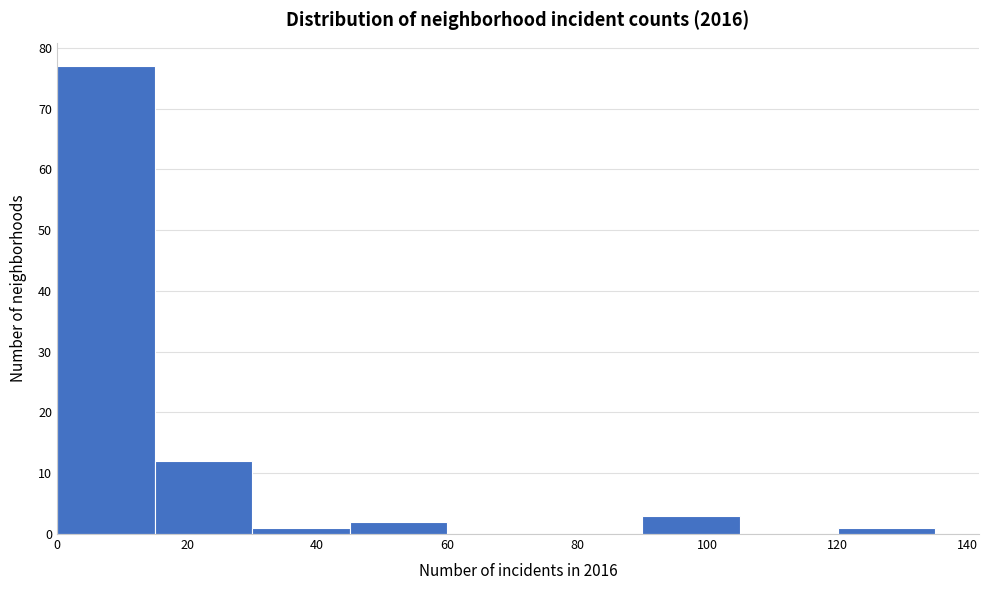

Reading left to right, transcribe this chart: for each bar, give the range it covers on the x-axis and its height. Neither the bar edges nor the heights are printed on the chart, so give them approximately, as read against the axes.

0 to 15: 77
15 to 30: 12
30 to 45: 1
45 to 60: 2
60 to 75: 0
75 to 90: 0
90 to 105: 3
105 to 120: 0
120 to 135: 1